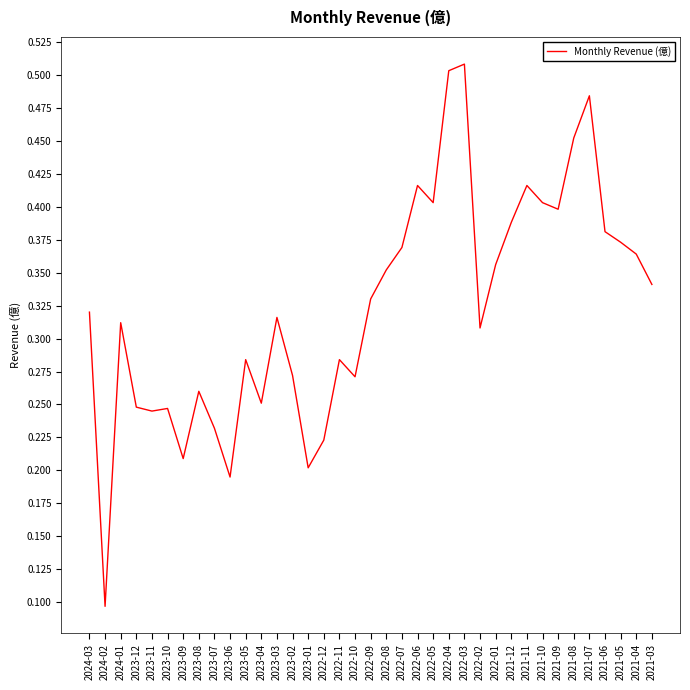

What is the sum of all values?

12.0